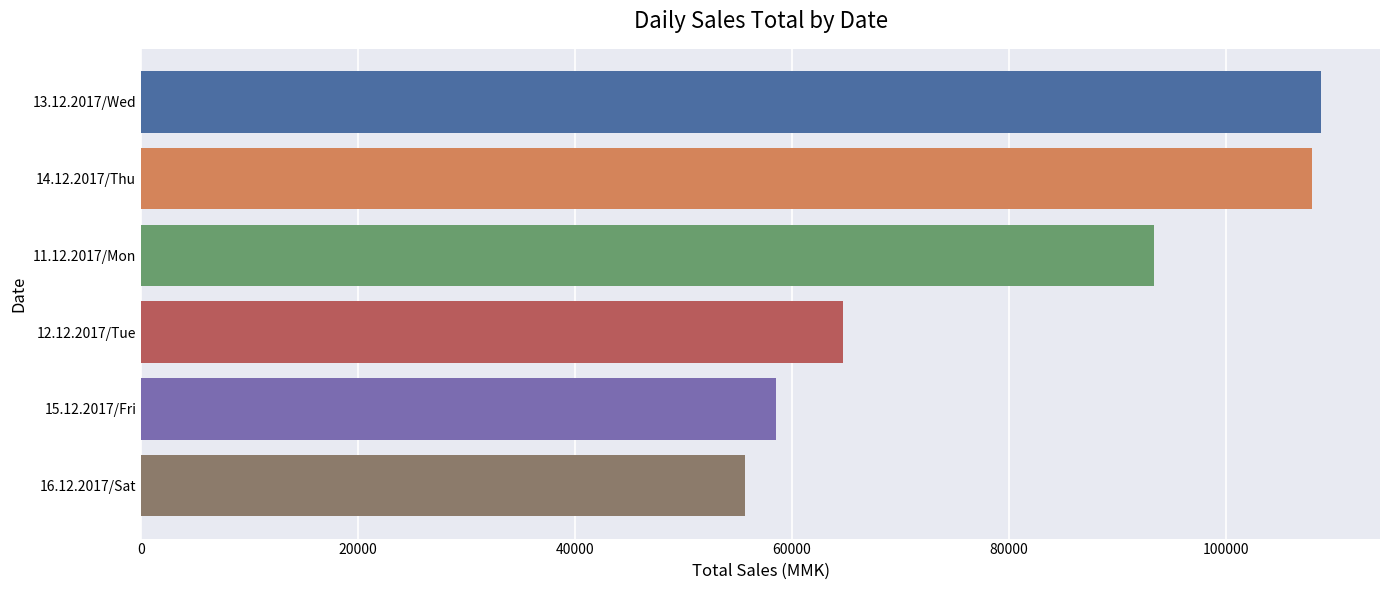

What is the ratio of the value at 12.12.2017/Tue to the value at 11.12.2017/Mon?

0.7